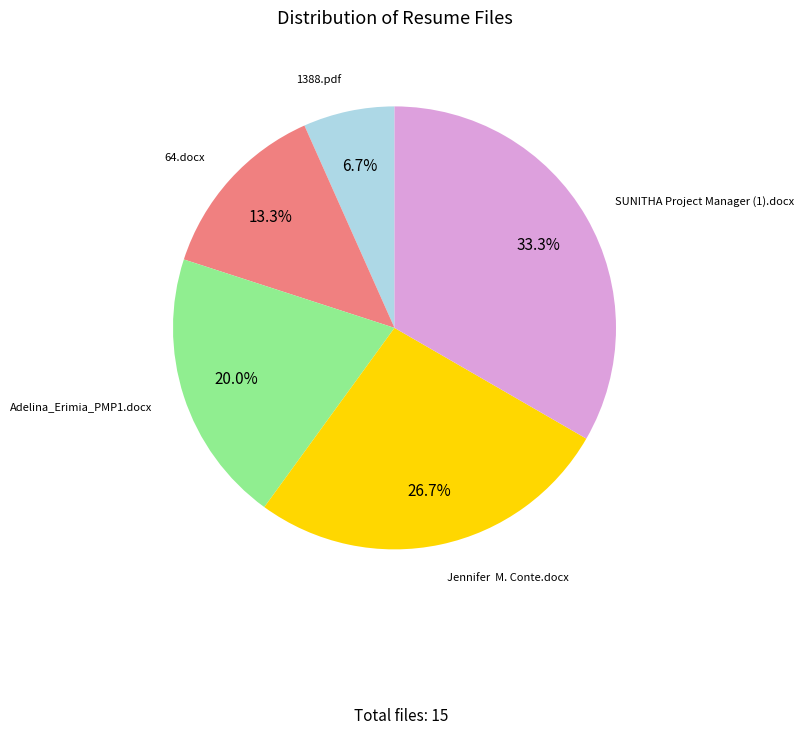

How many segments does this pie chart have?

5